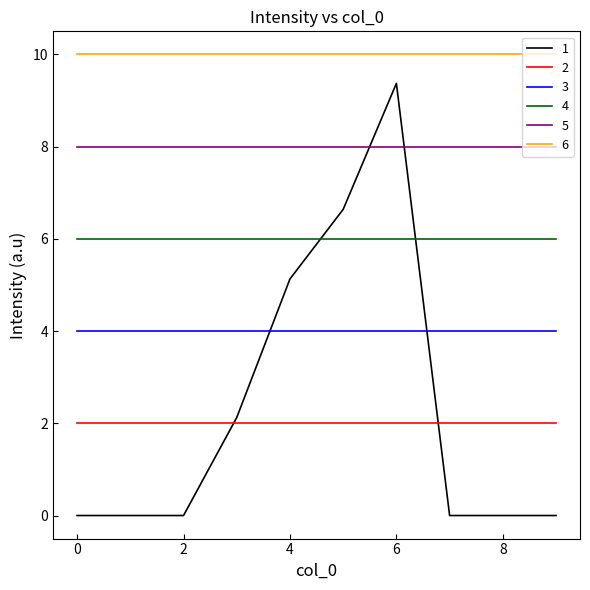

True or false: 1 and 5 intersect in this chart.

True